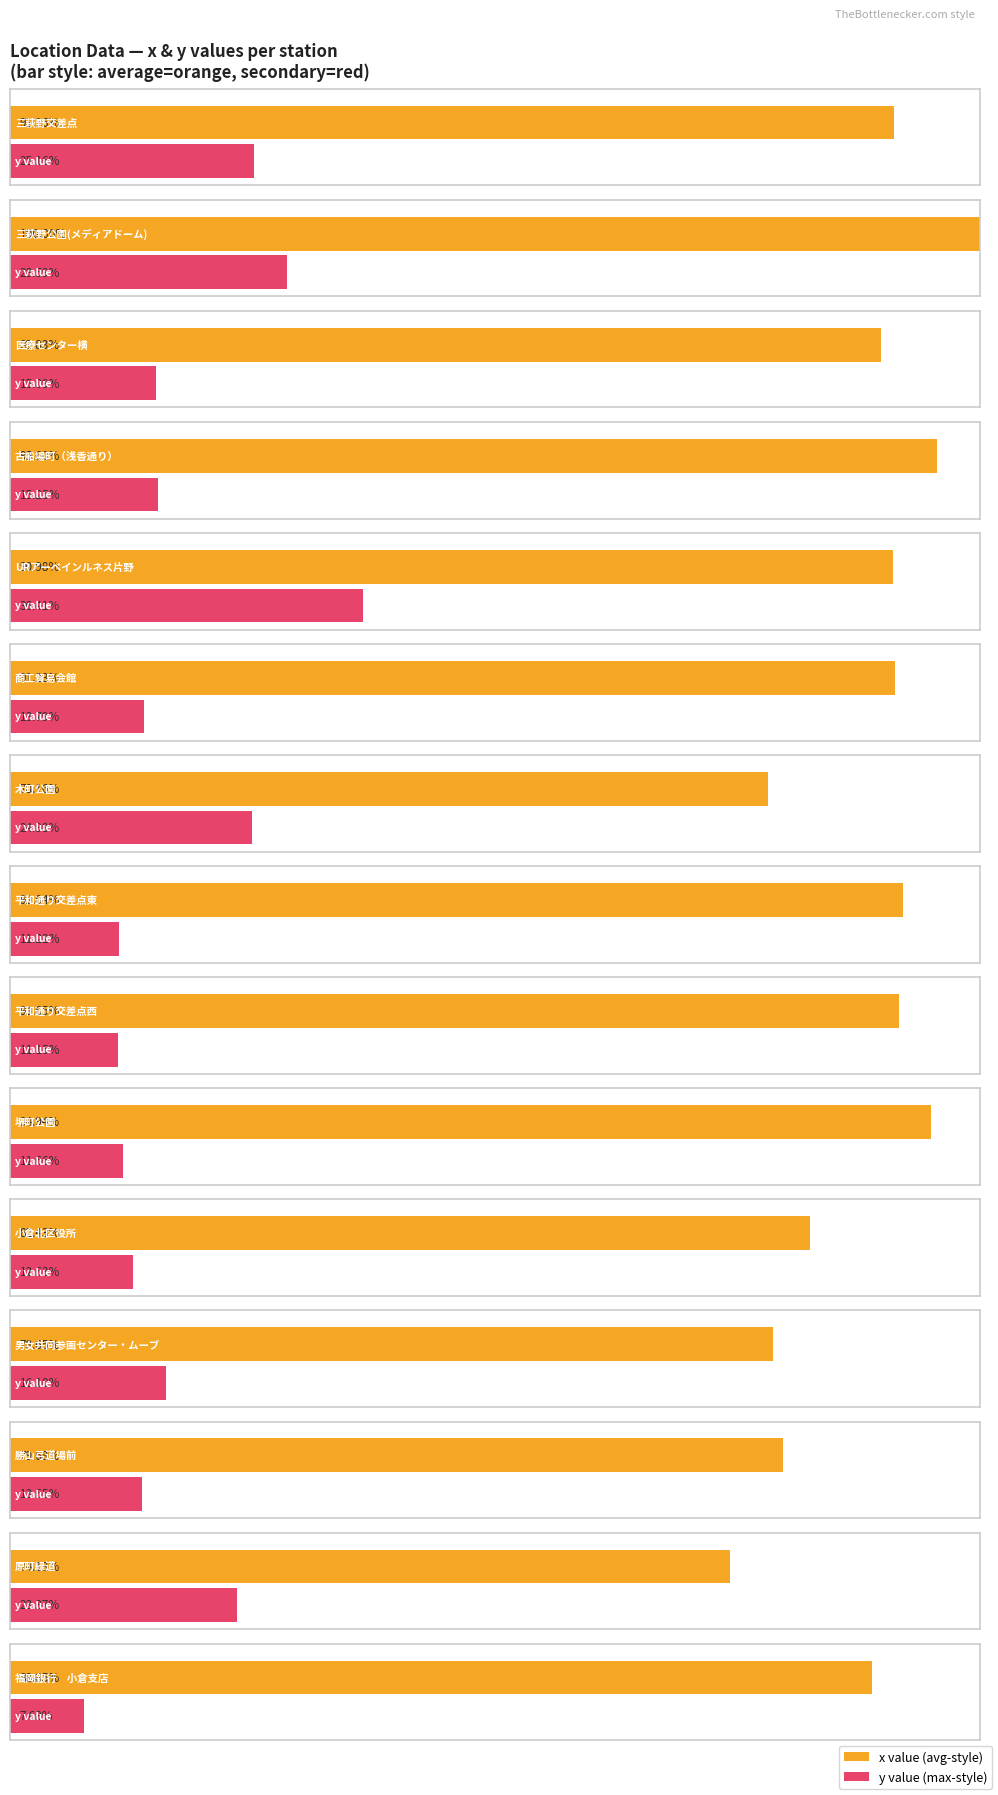

What position from the right is 福岡銀行　小倉支店?

1